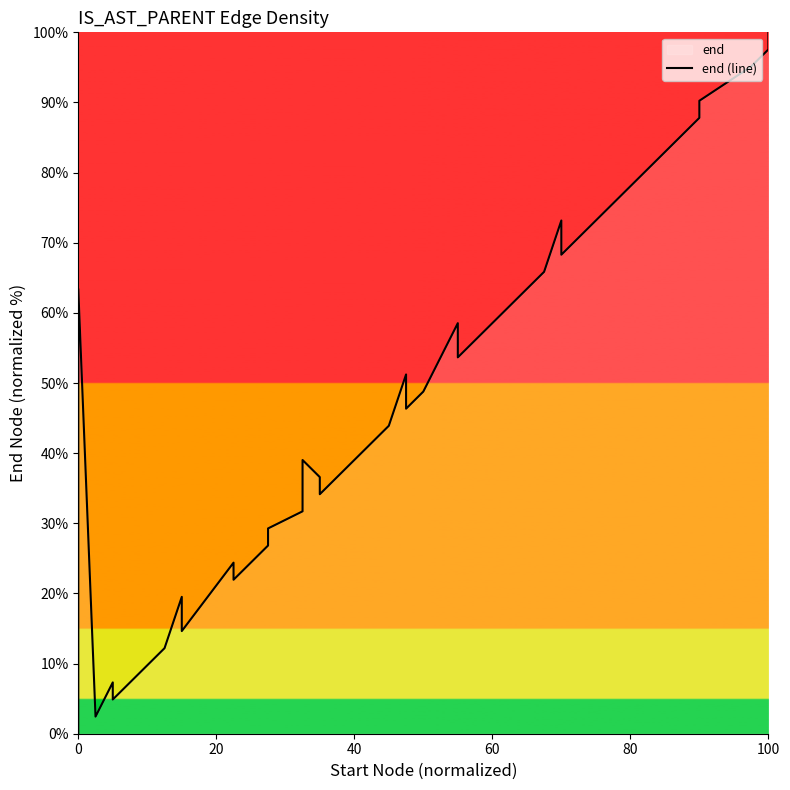

What is the difference between the maximum and minimum values?

100.0